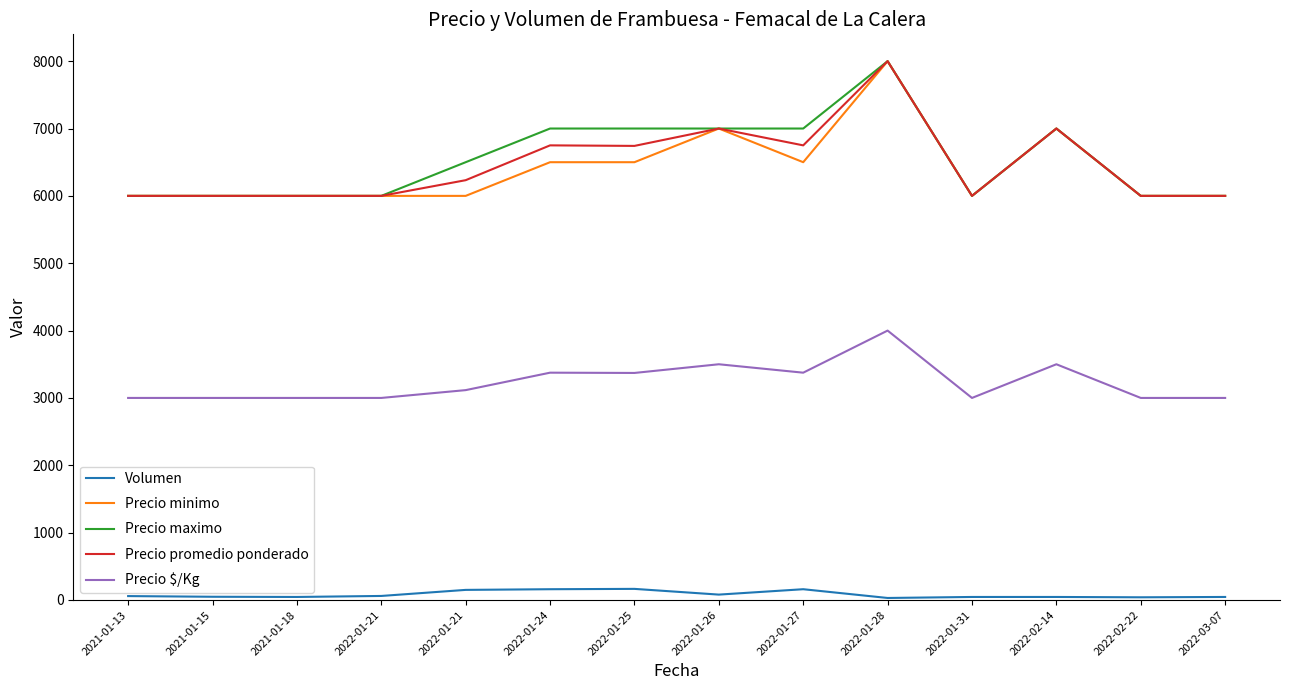

What is the value of the Precio maximo point at the 9th from the left?

7000